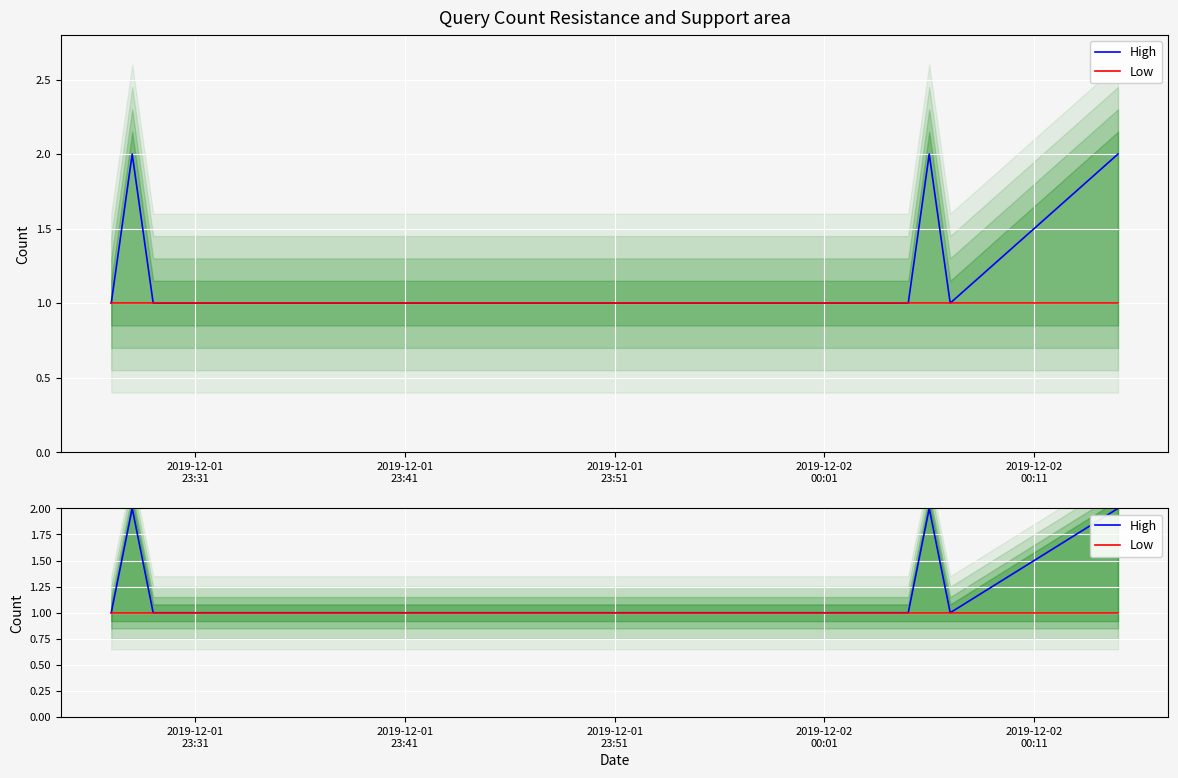

What are all the series names shown in the legend?

High, Low